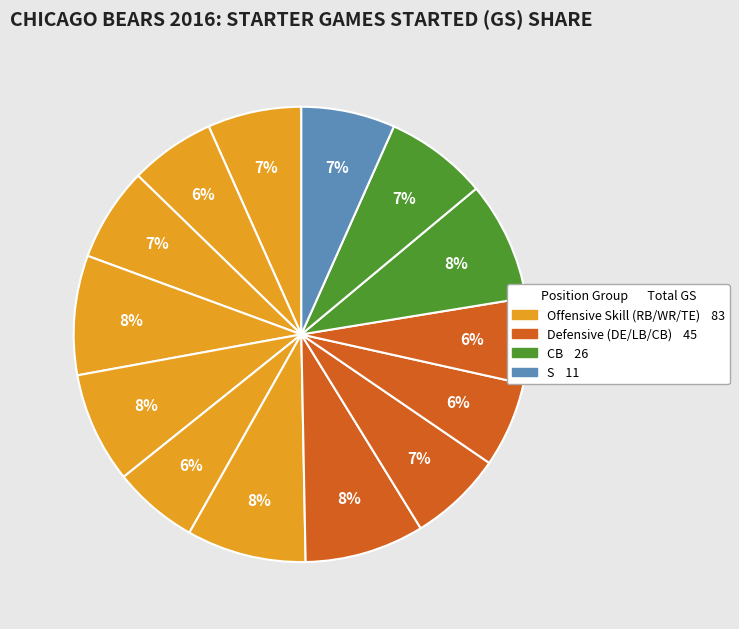

How many segments does this pie chart have?

14